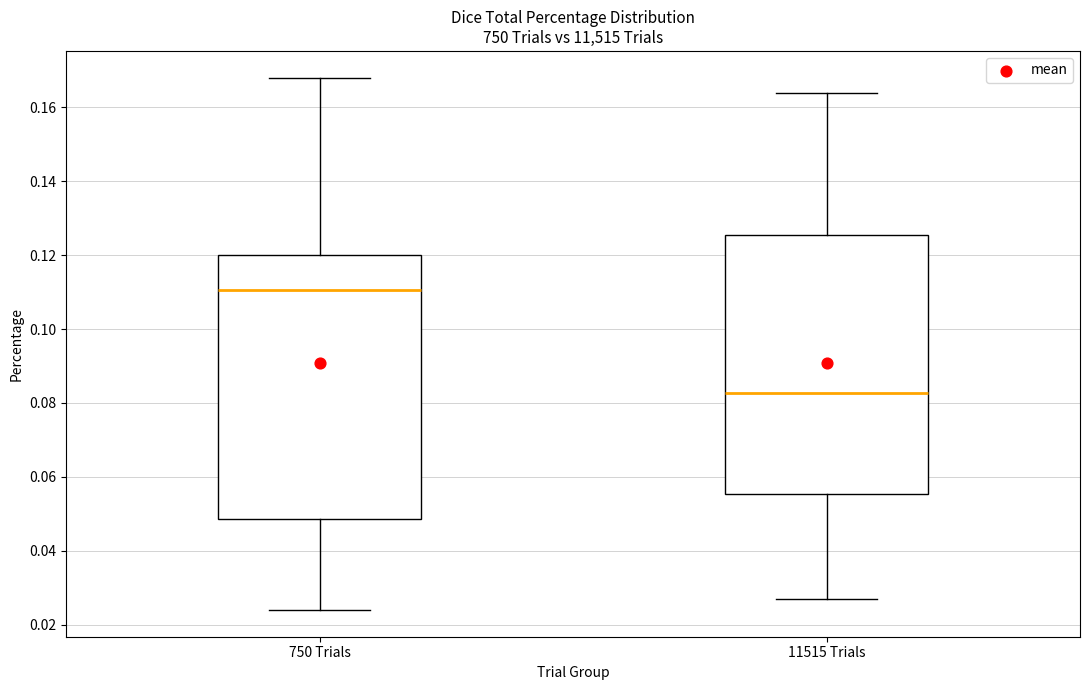

Reading left to right, transcribe this box plot: for each box, give where its median line is, the range the box spans, and where its two whiskers end, as read against the y-axis. The values are not printed on the chart, so give them approximately, as read against the axis.

750 Trials: median 0.110, box 0.048 to 0.120, whiskers 0.024 to 0.168
11515 Trials: median 0.082, box 0.056 to 0.126, whiskers 0.028 to 0.164